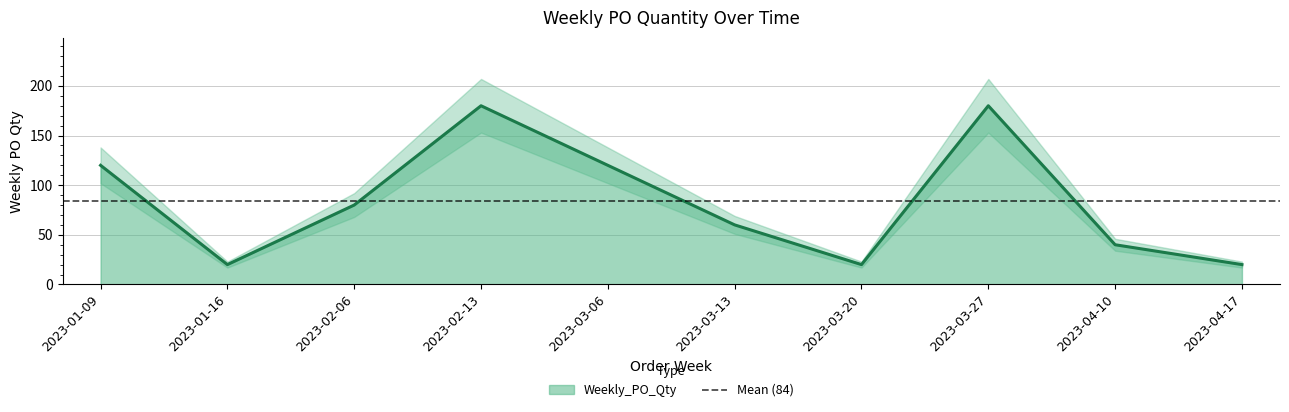

Reading left to right, list all the values displayed in this chart.

120	20	80	180	120	60	20	180	40	20